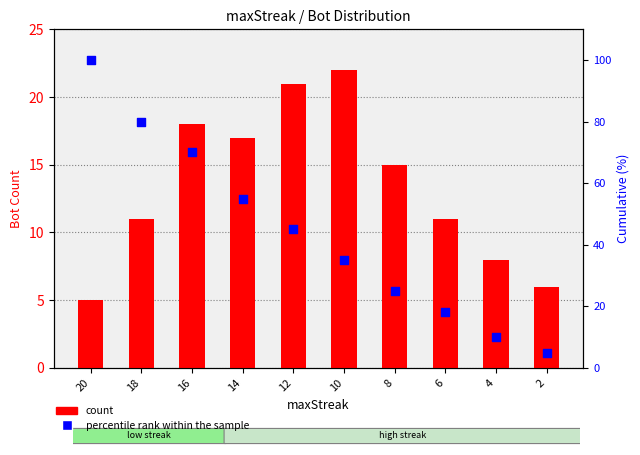

Is the value of percentile rank within the sample at 2 greater than the value of count at 14?

No